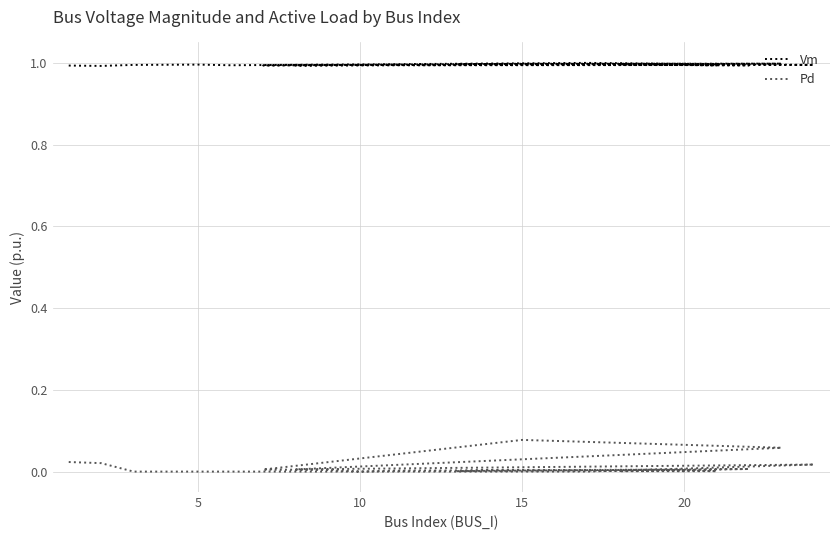

True or false: Vm has a value of 0.6 at 10.

False